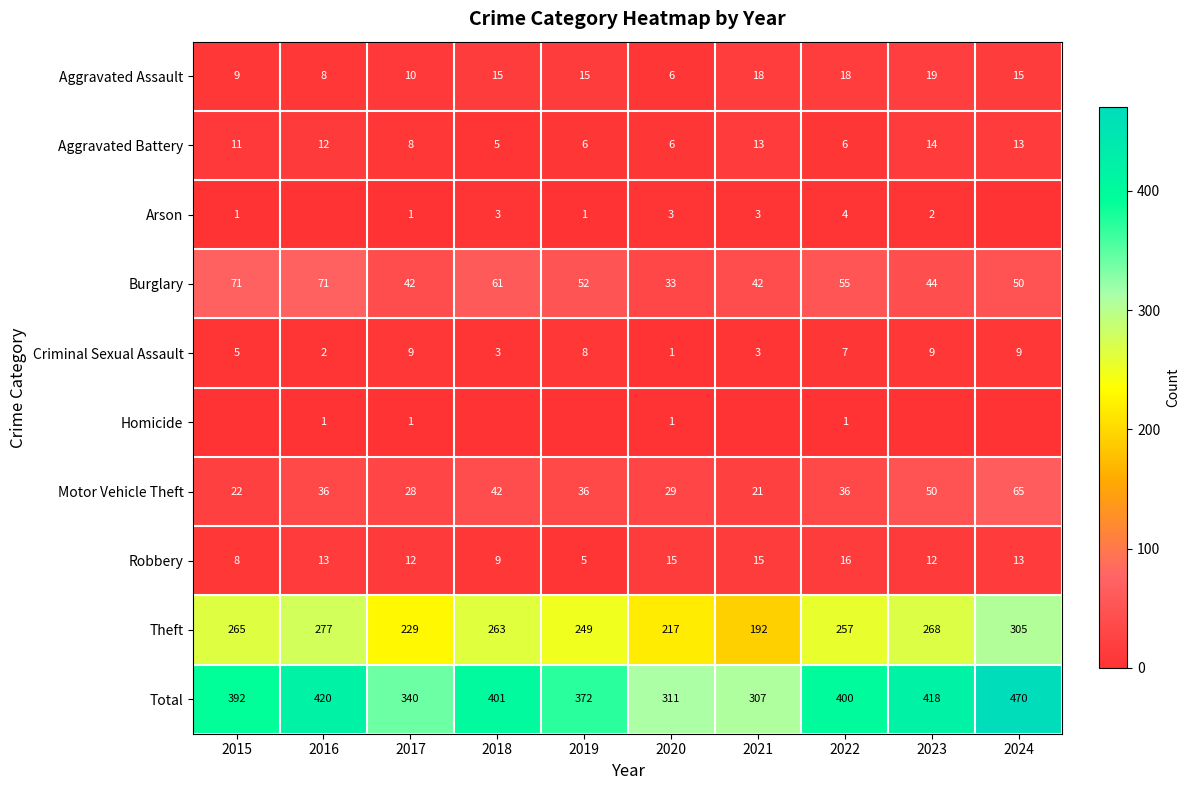

Between 2021 and 2016, which is larger?

2021